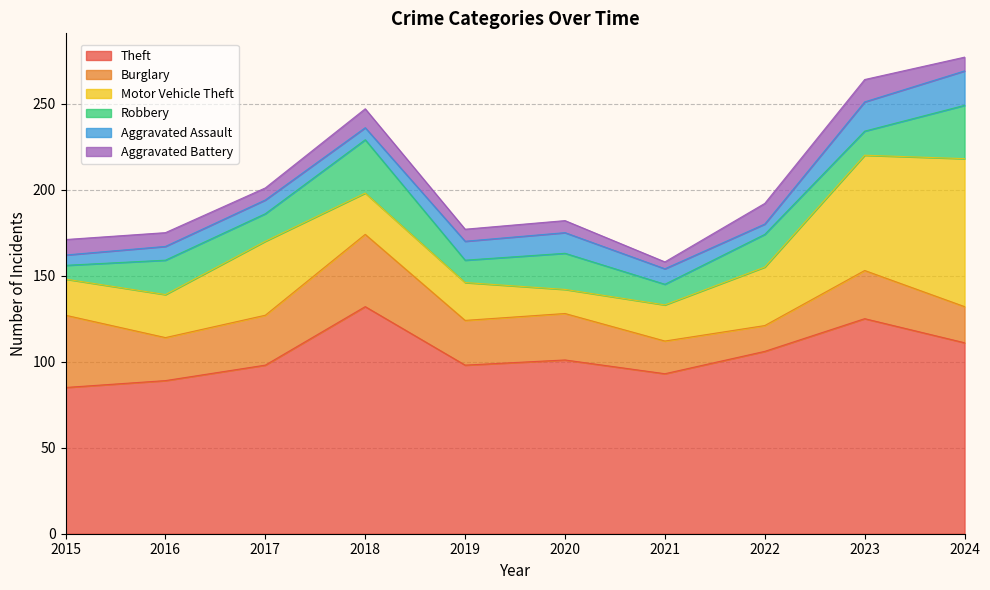

Reading left to right, transcribe all the data shown in this chart.

Theft: 2015=85	2016=89	2017=98	2018=132	2019=98	2020=101	2021=93	2022=106	2023=125	2024=111
Burglary: 2015=42	2016=25	2017=29	2018=42	2019=26	2020=27	2021=19	2022=15	2023=28	2024=21
Motor Vehicle Theft: 2015=21	2016=25	2017=43	2018=24	2019=22	2020=14	2021=21	2022=34	2023=67	2024=86
Robbery: 2015=8	2016=20	2017=16	2018=31	2019=13	2020=21	2021=12	2022=19	2023=14	2024=31
Aggravated Assault: 2015=6	2016=8	2017=8	2018=7	2019=11	2020=12	2021=9	2022=6	2023=17	2024=20
Aggravated Battery: 2015=9	2016=8	2017=7	2018=11	2019=7	2020=7	2021=4	2022=12	2023=13	2024=8